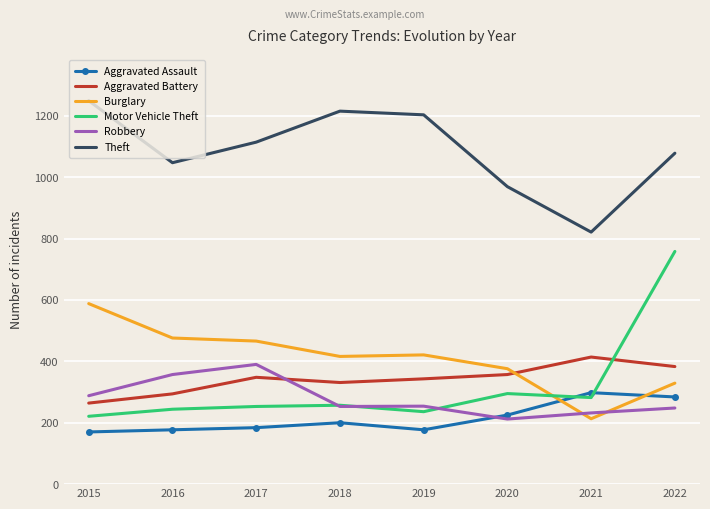

Between 2018 and 2022, which series saw the biggest shift?

Motor Vehicle Theft